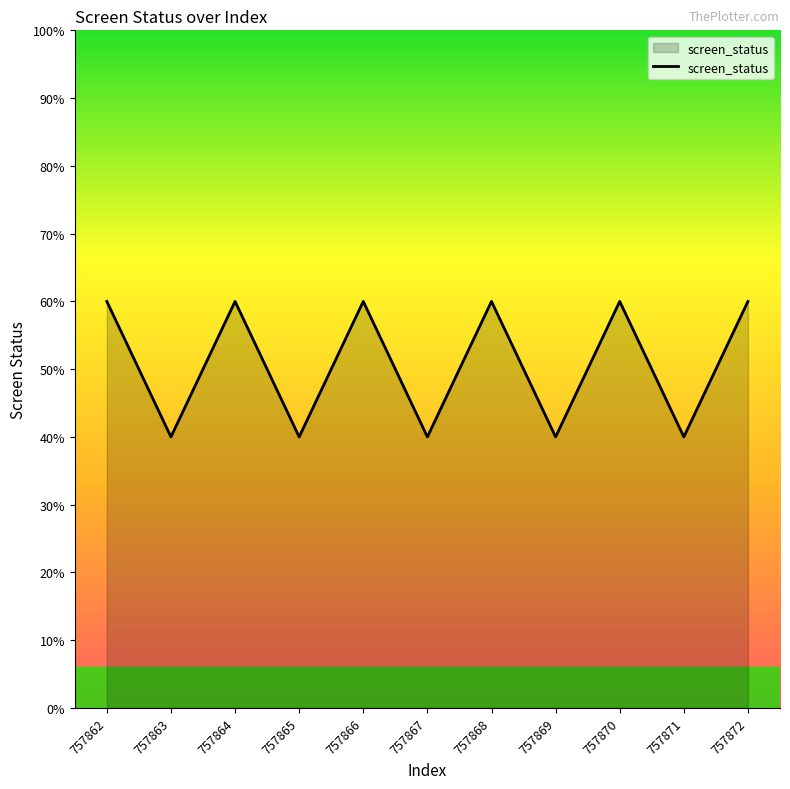

Rank the categories by value from lowest to highest.

757863, 757865, 757867, 757869, 757871, 757862, 757864, 757866, 757868, 757870, 757872